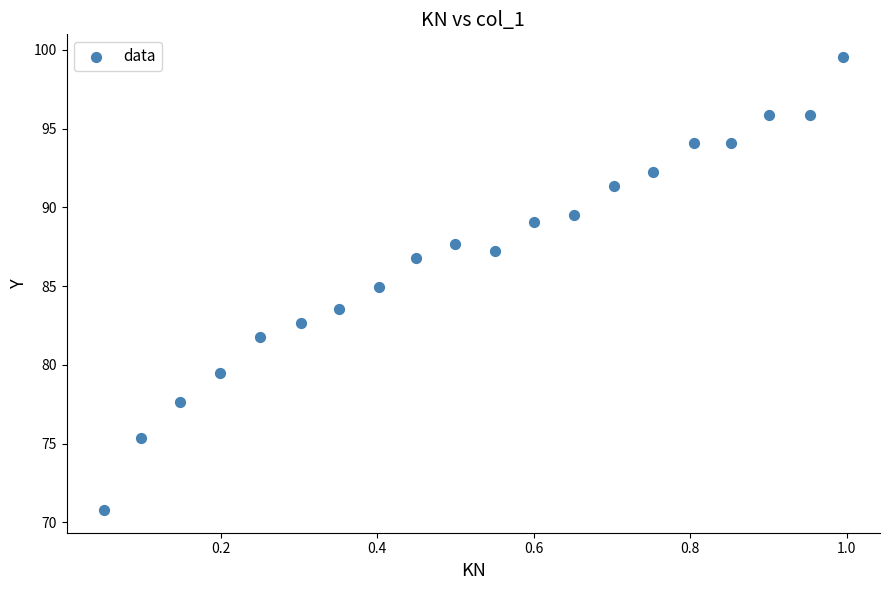

What is the range of Y values (max minus min)?

28.8